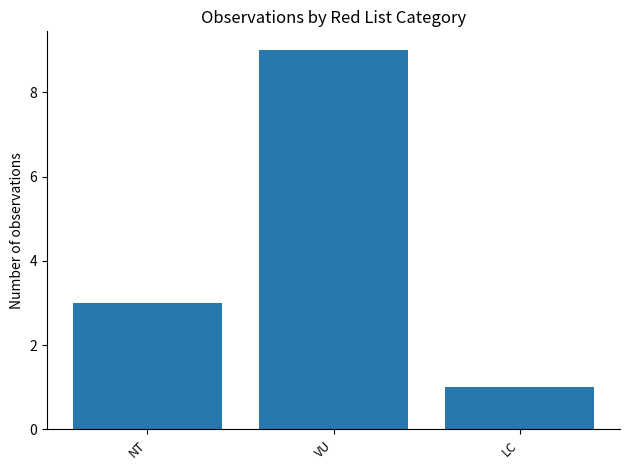

Read the value at LC.

1